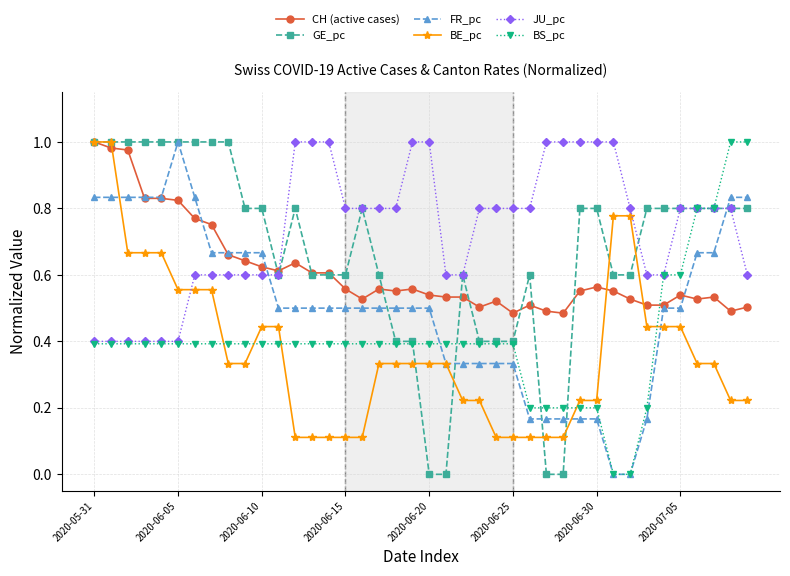

True or false: BE_pc and BS_pc cross at least once.

True